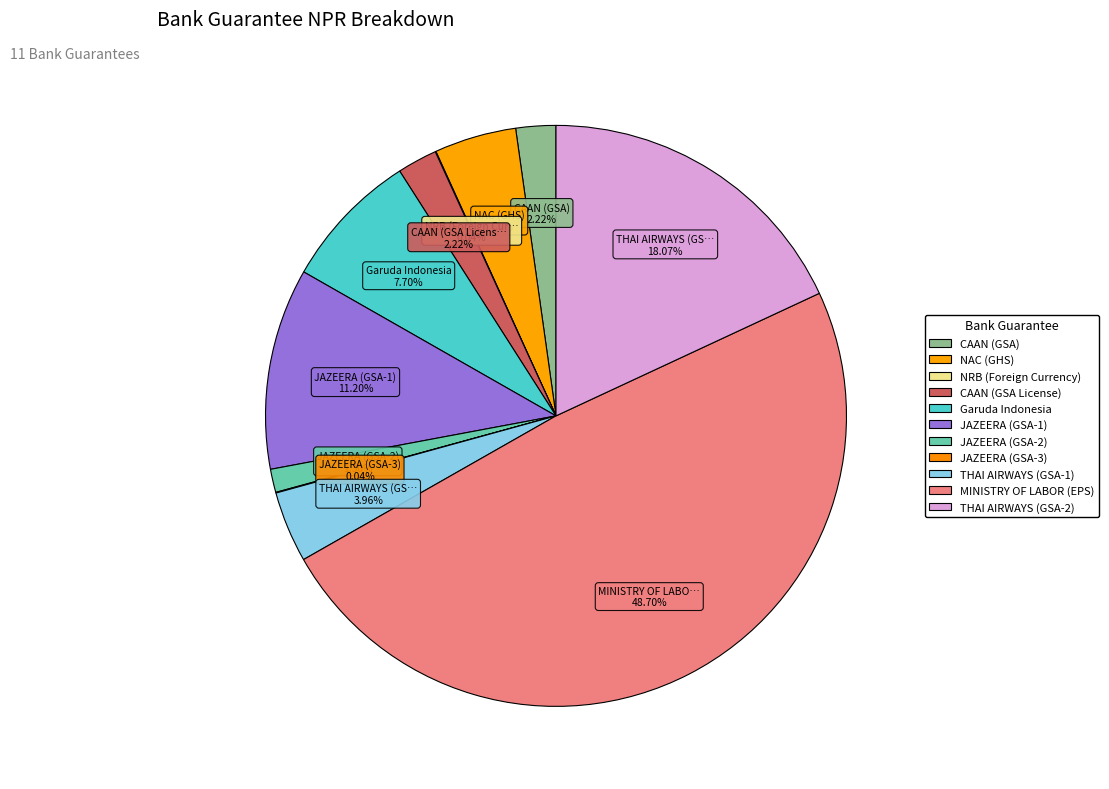

How much of the chart is everything except NRB (Foreign Currency)?

100.0%